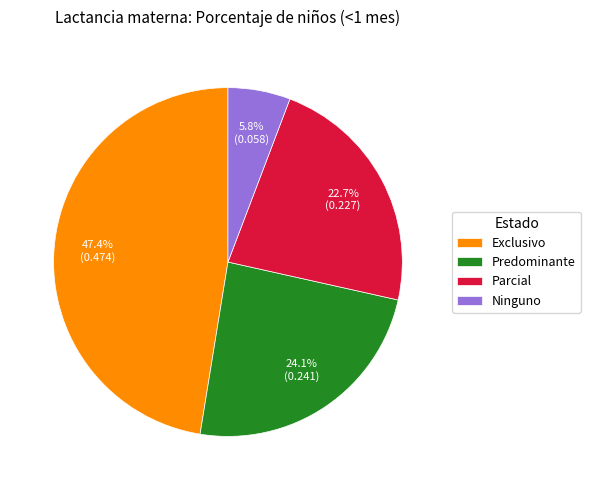

Is there a majority slice in this chart?

No